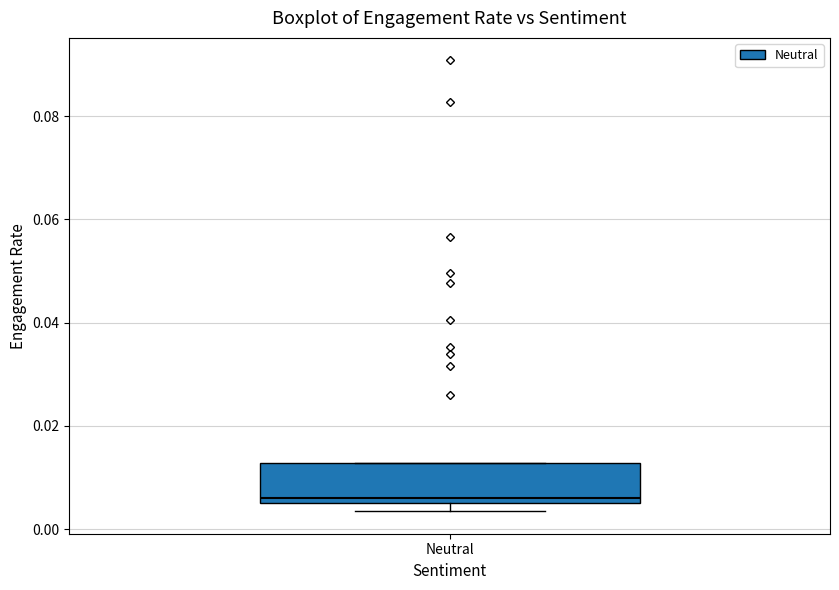

Transcribe this box plot: give where the median line is, the range the box spans, and where the two whiskers end, as read against the y-axis. The values are not printed on the chart, so give them approximately, as read against the axis.

median 0.006 (just above the box's lower edge), box 0.006 to 0.012, whiskers 0.004 to 0.012